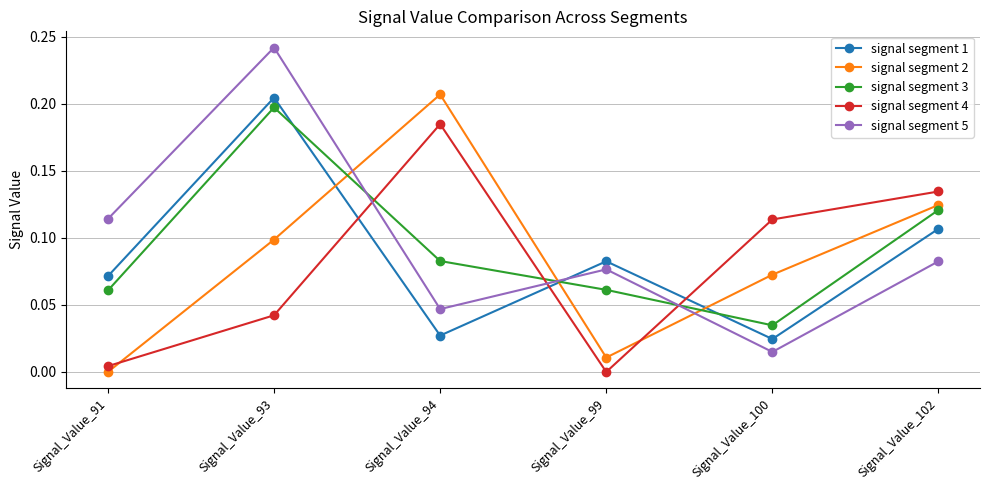

Which category has the highest value in the signal segment 5 series?

Signal_Value_93